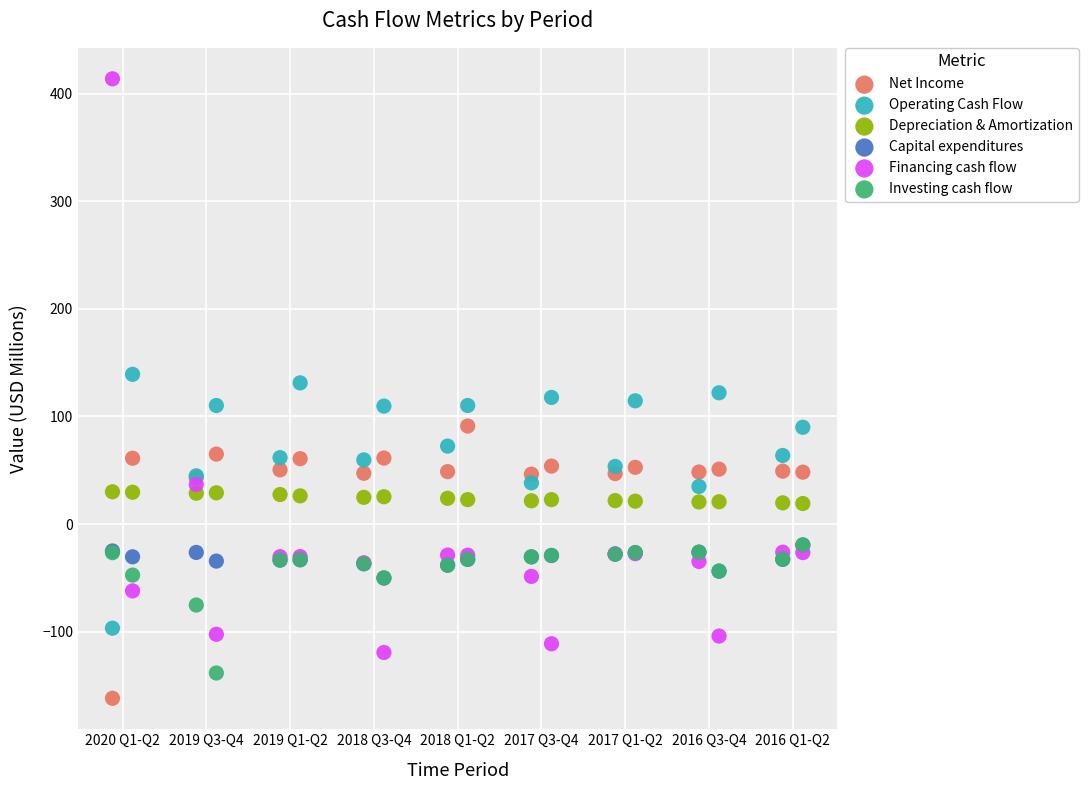

Which series has the widest spread of Y values?

Financing cash flow